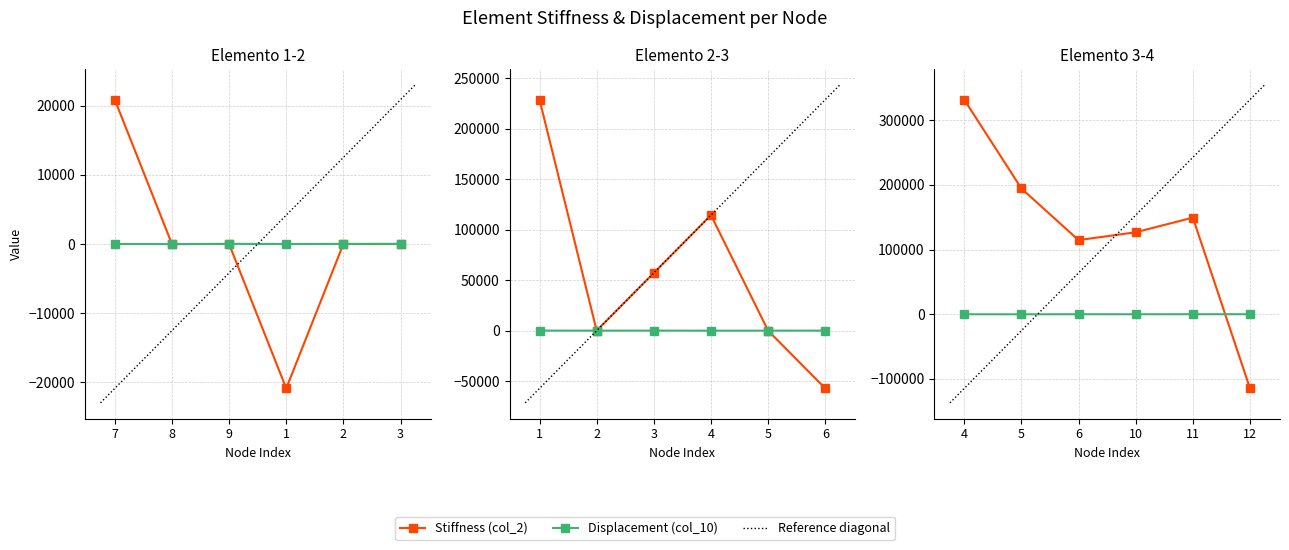

At how many categories does at least one series exceed -92053?

6